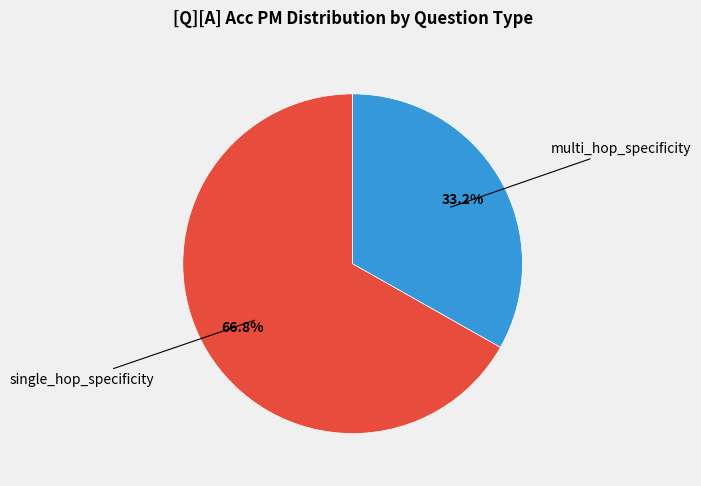

Is there a majority slice in this chart?

Yes